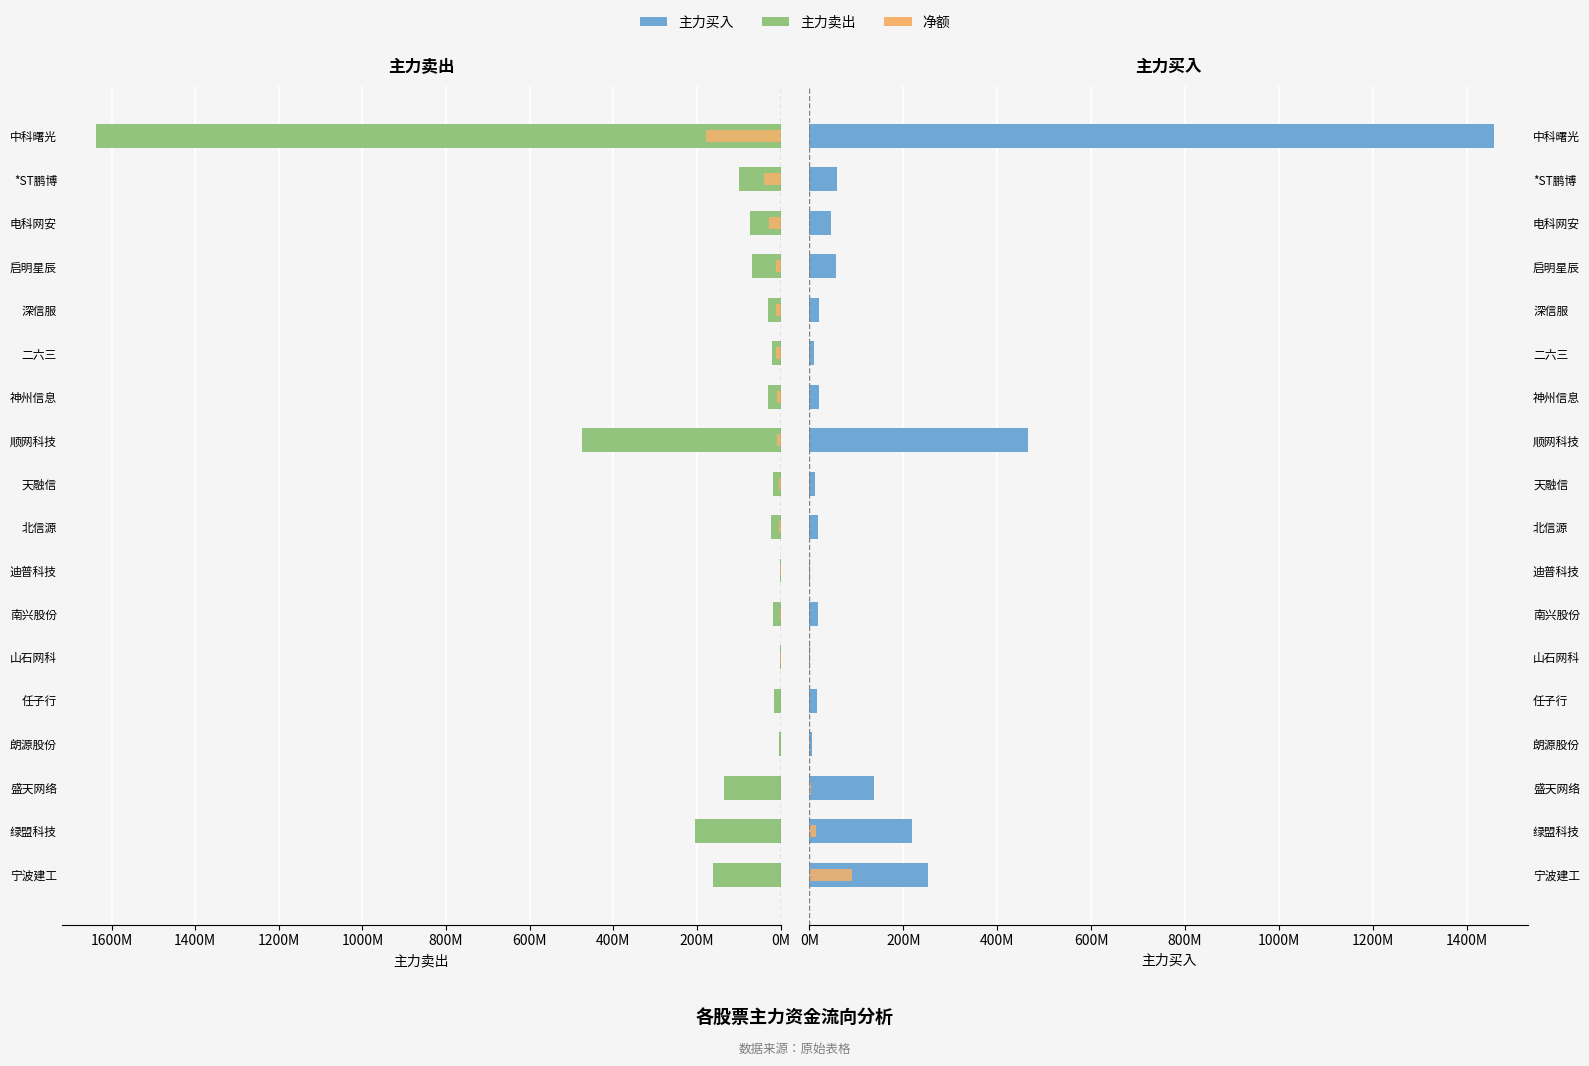

Which series changed the most between 朗源股份 and 天融信?

主力卖出